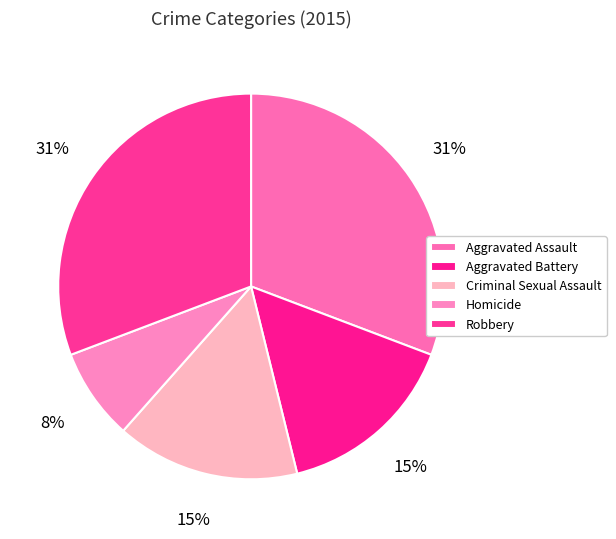

Does Aggravated Battery account for over 50% of the chart?

No